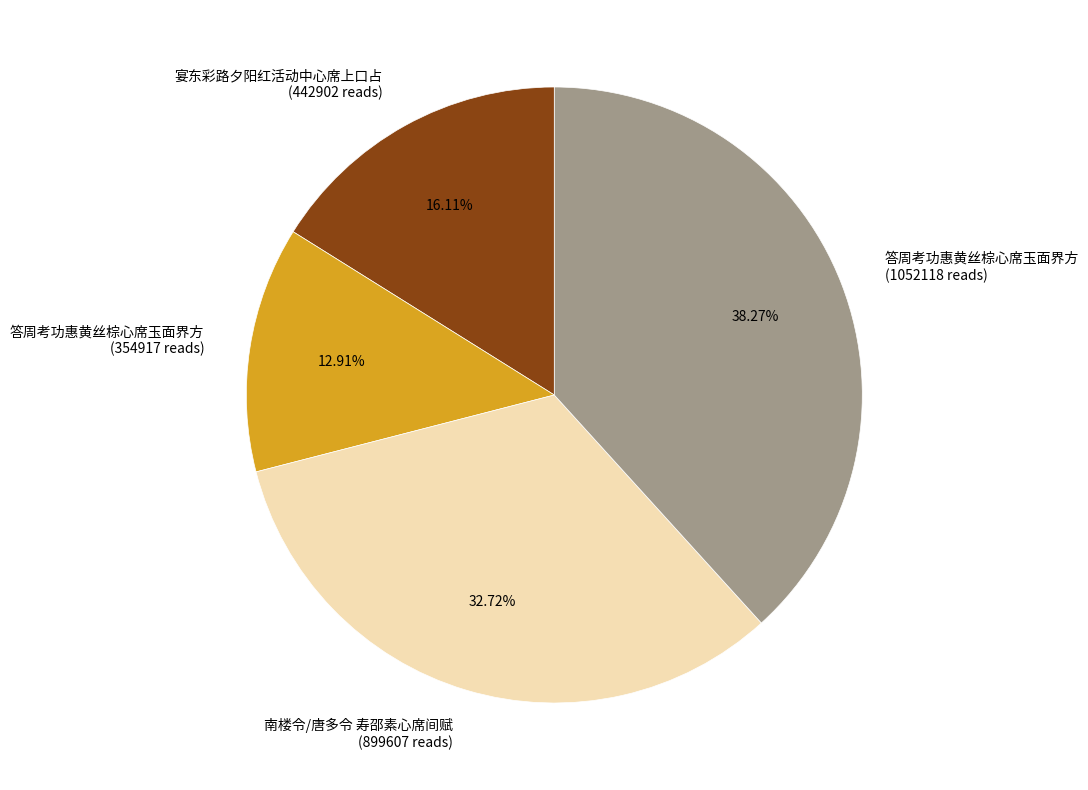

Approximately how many times larger is the value at 南楼令/唐多令 寿邵素心席间赋 (899607 reads) compared to 宴东彩路夕阳红活动中心席上口占 (442902 reads)?

2.0